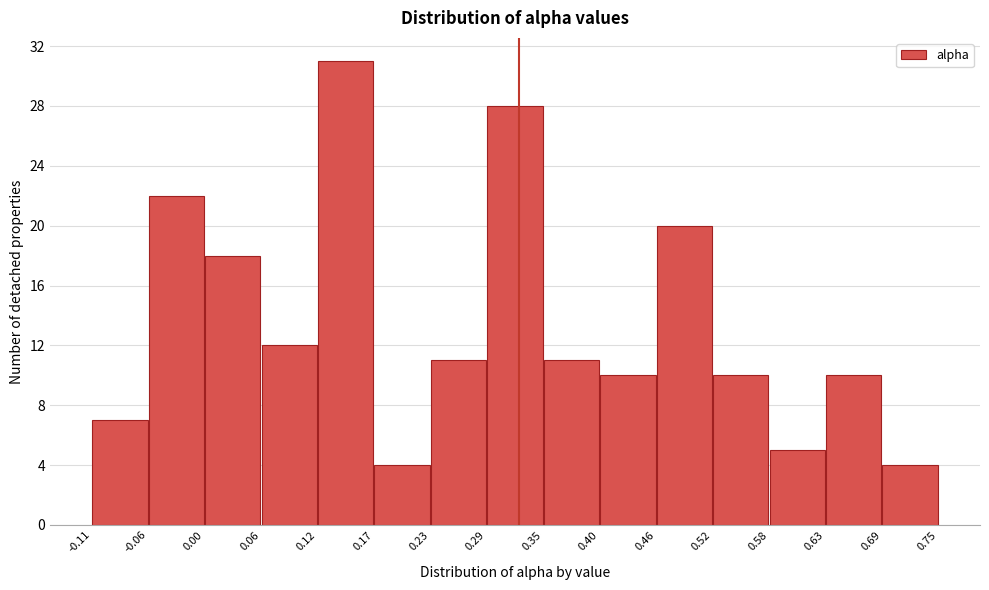

Reading left to right, transcribe this chart: for each bar, give the range it covers on the x-axis and its height. The values are not printed on the chart, so give them approximately, as read against the axis.

-0.11 to -0.06: 7
-0.06 to 0.00: 22
0.00 to 0.06: 18
0.06 to 0.12: 12
0.12 to 0.17: 31
0.17 to 0.23: 4
0.23 to 0.29: 11
0.29 to 0.35: 28
0.35 to 0.40: 11
0.40 to 0.46: 10
0.46 to 0.52: 20
0.52 to 0.58: 10
0.58 to 0.63: 5
0.63 to 0.69: 10
0.69 to 0.75: 4